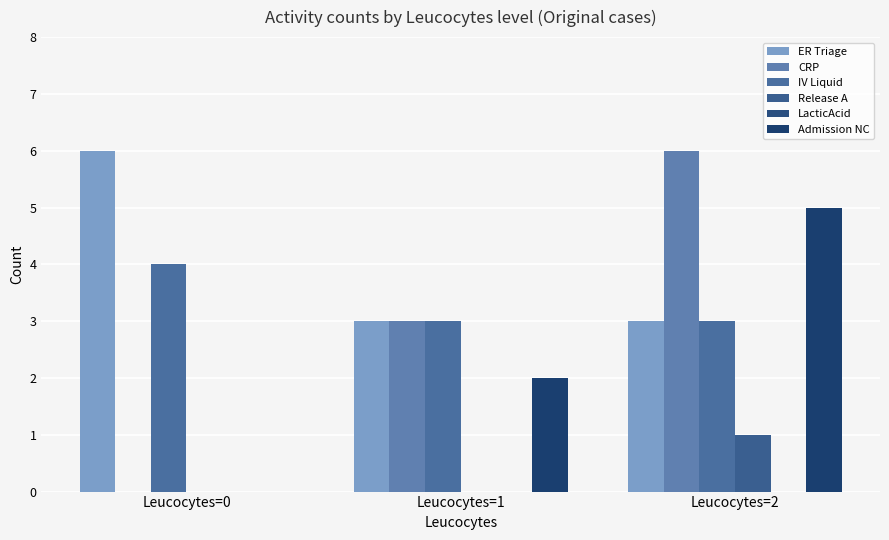

Does the chart contain stacked bars?

No